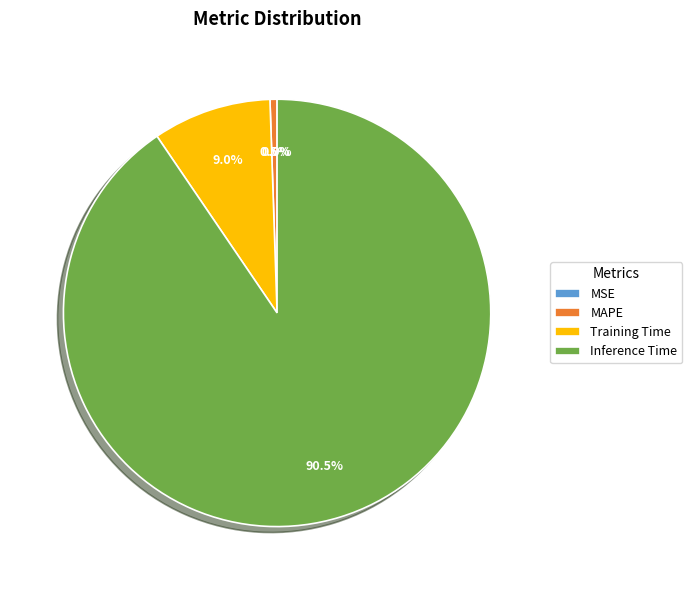

What is the change in value from Training Time to Inference Time?

+1.0